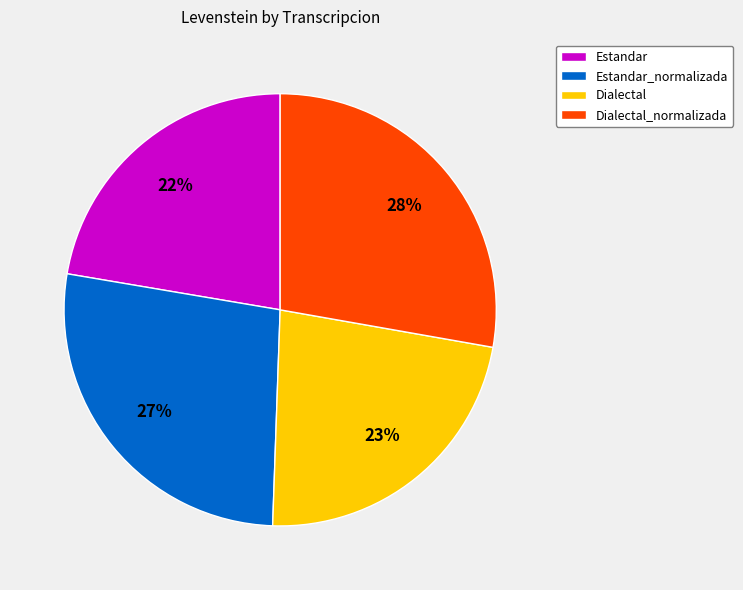

Is there a majority slice in this chart?

No